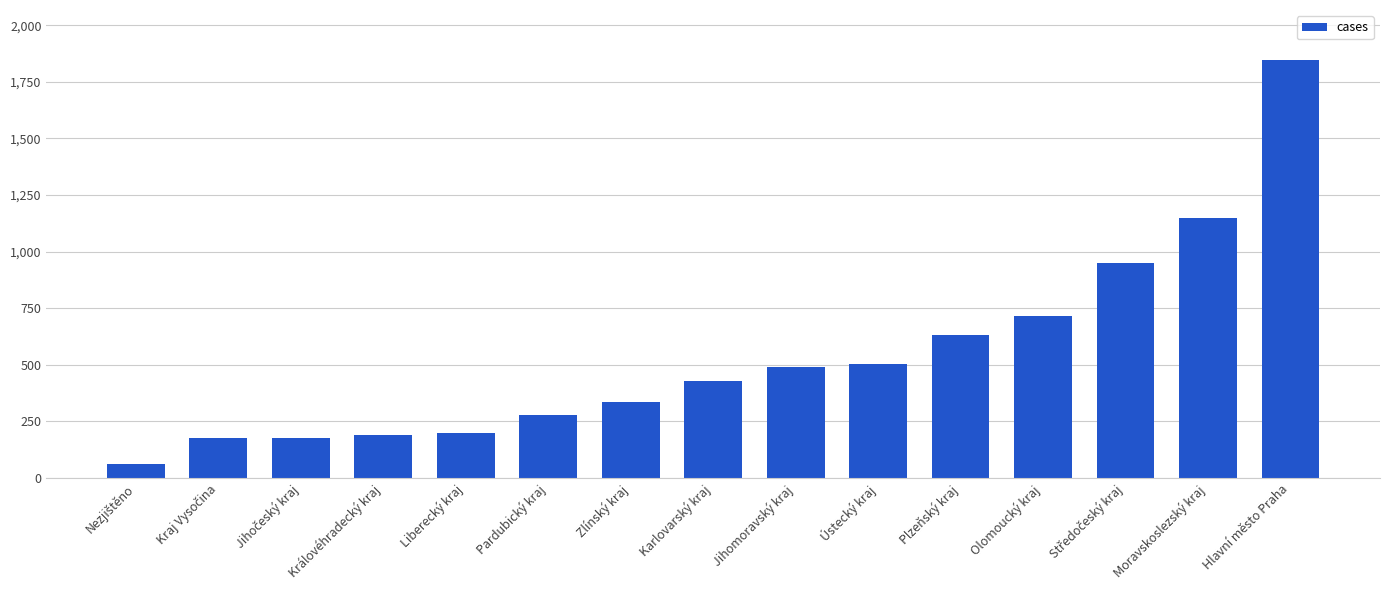

What is the difference between the maximum and minimum values?

1783